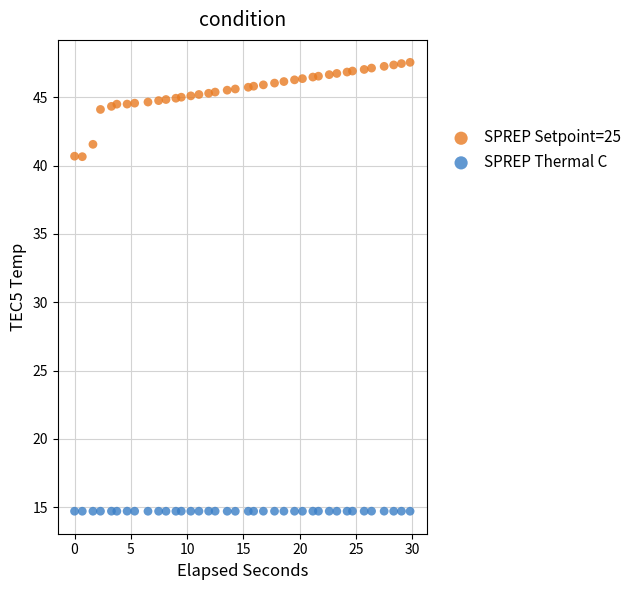

Across all data points, what is the range of Y values (max minus min)?

32.9